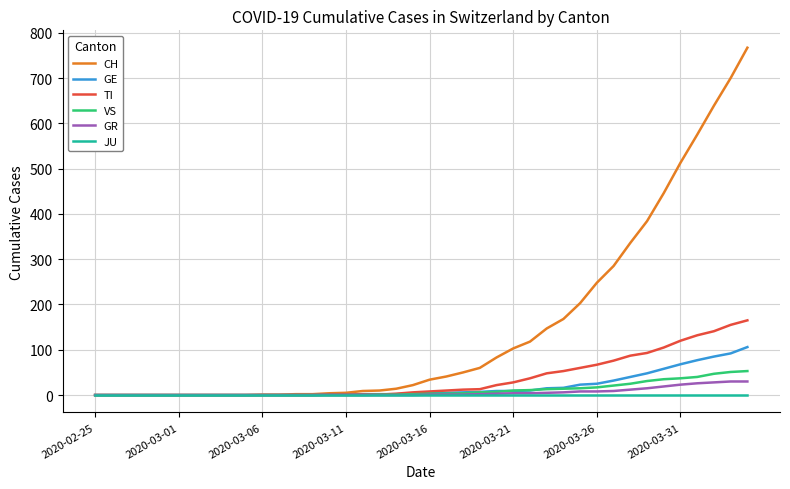

What is the greatest value displayed?

767